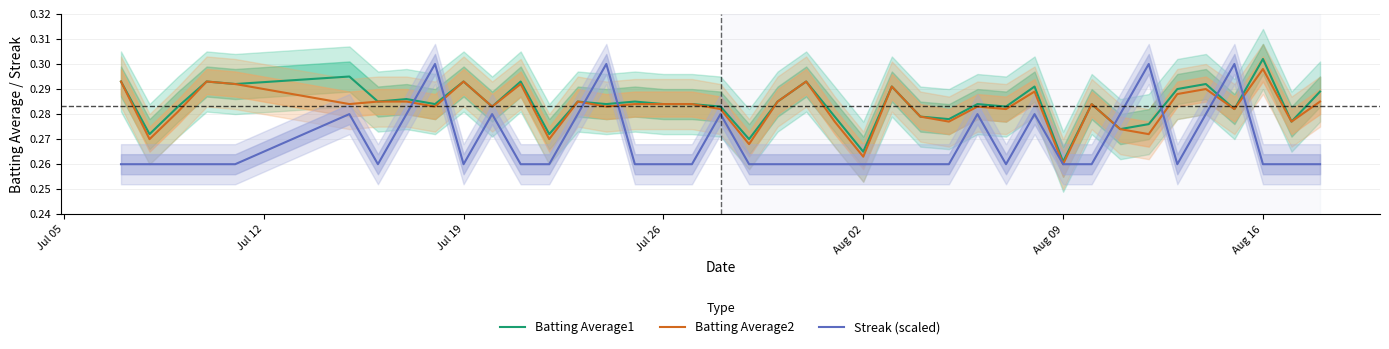

True or false: Batting Average1 and Streak (scaled) cross at least once.

True